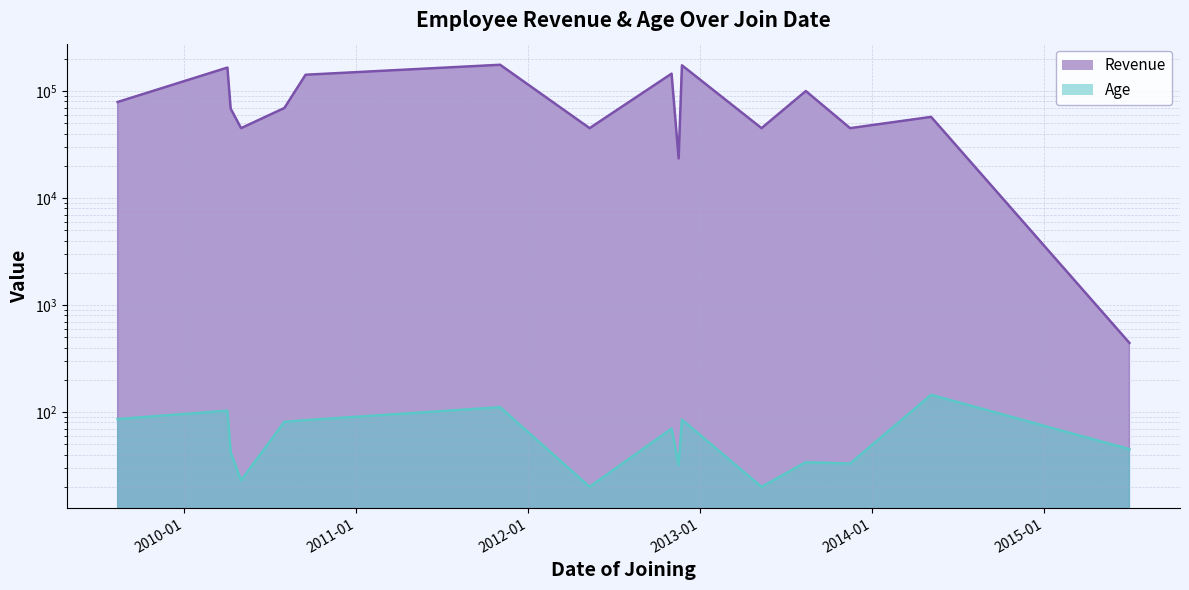

Reading right to left, what are all the values shown in this chart?

Revenue: 443	57345	45000	100000	45000	174000	23456	145356	45000	176000	142000	69456	45000	68456	165678	79000
Age: 45	145	33	34	20	85	32	70	20	111	84	81	23	42	103	86